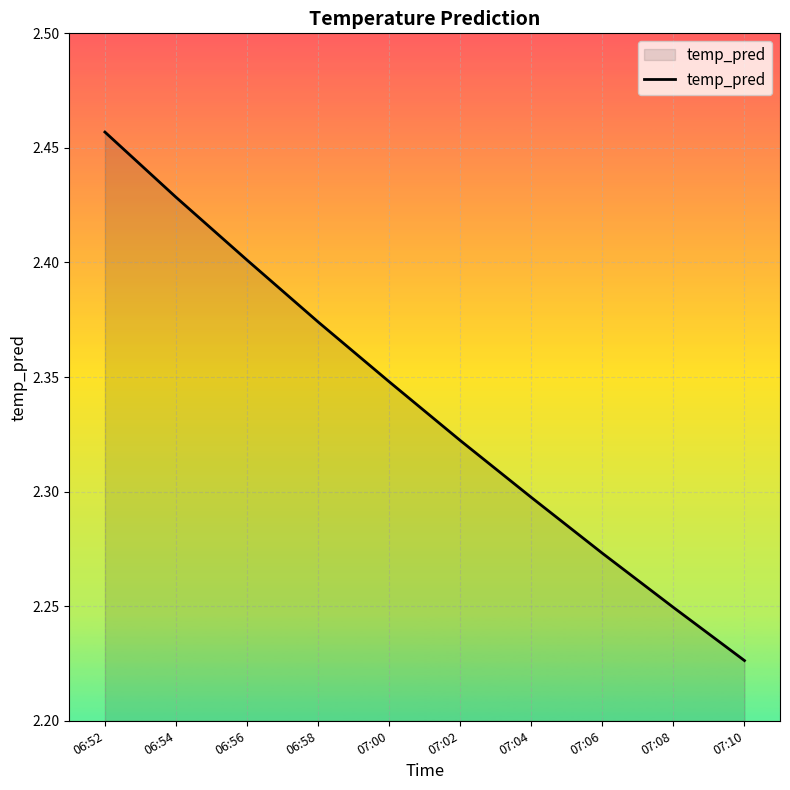

Approximately how many times larger is the value at 07:00 compared to 06:52?

1.0